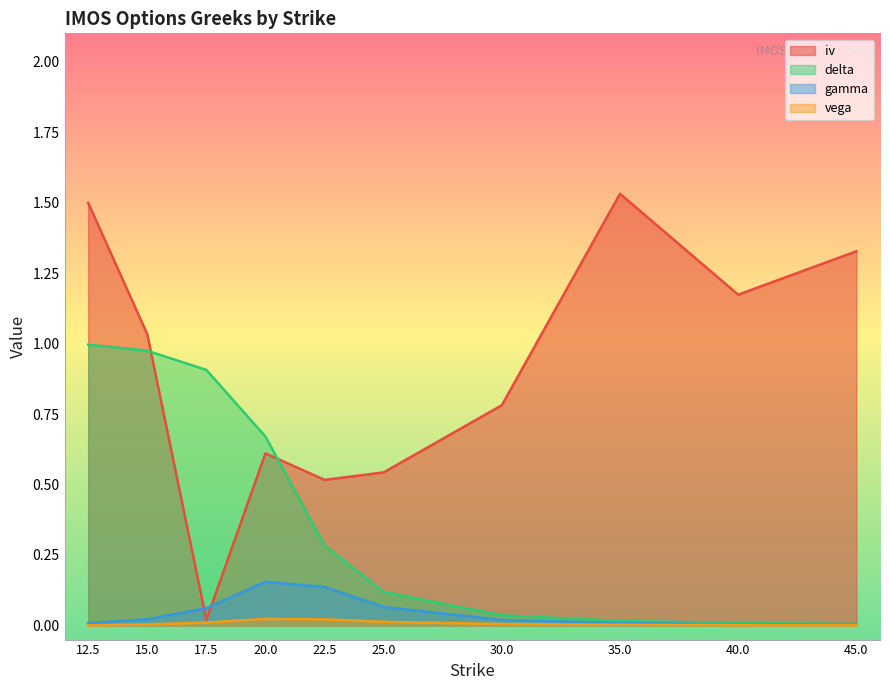

At 20.0, list the series in order from smallest to largest.

vega, gamma, iv, delta